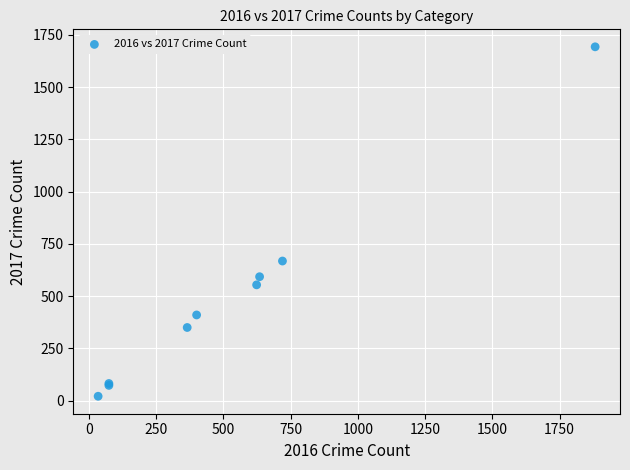

What Y value in the scatter plot is closest to 857?

668